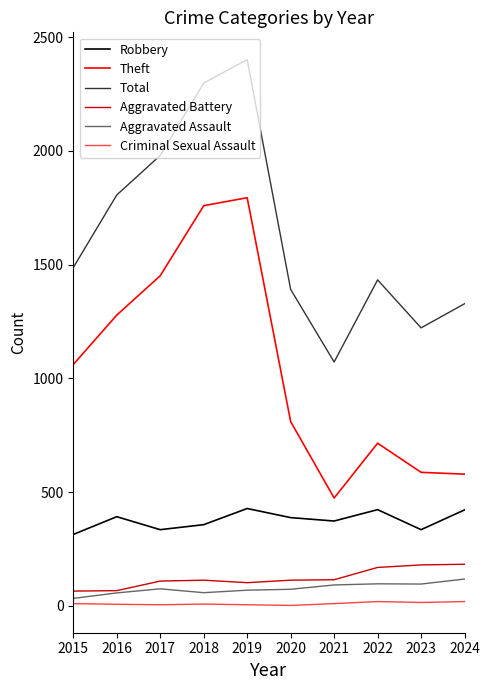

The value of Theft at 2024 is 253. True or false?

False